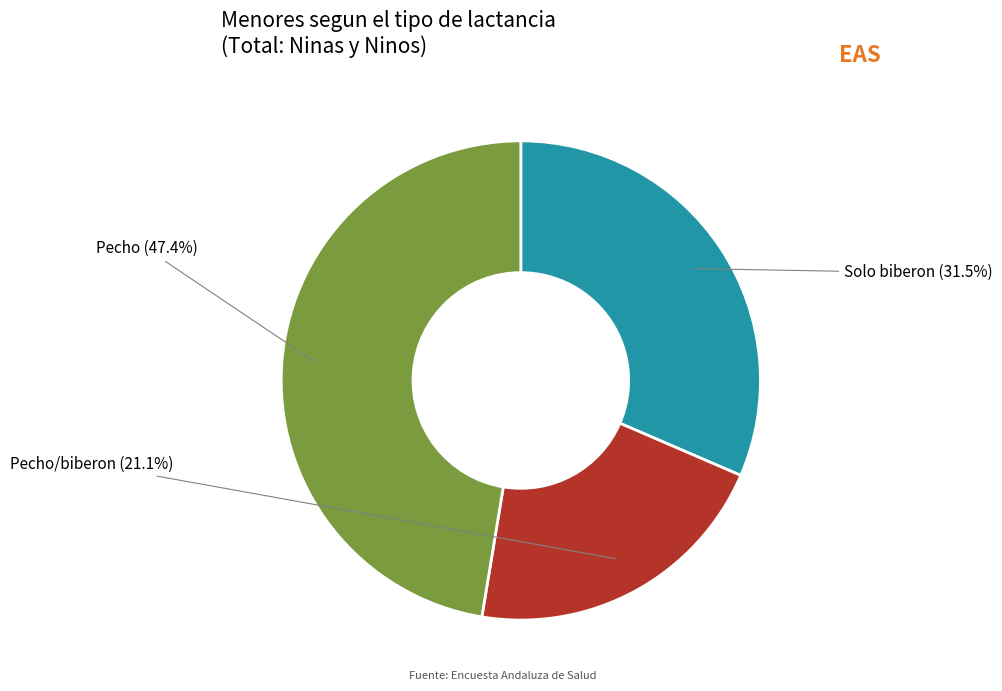

To the nearest percent, what is the difference between the Pecho/biberon and Pecho slice percentages?

26%